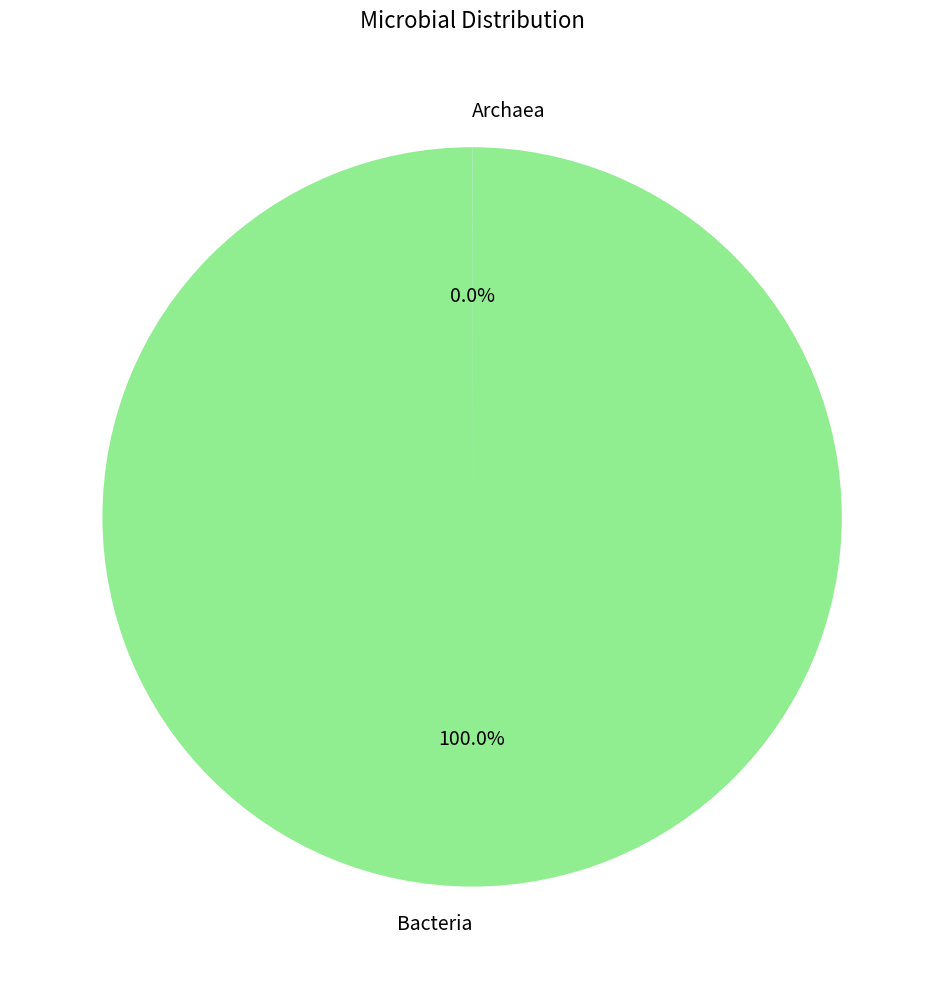

Count the number of slices in the pie.

2